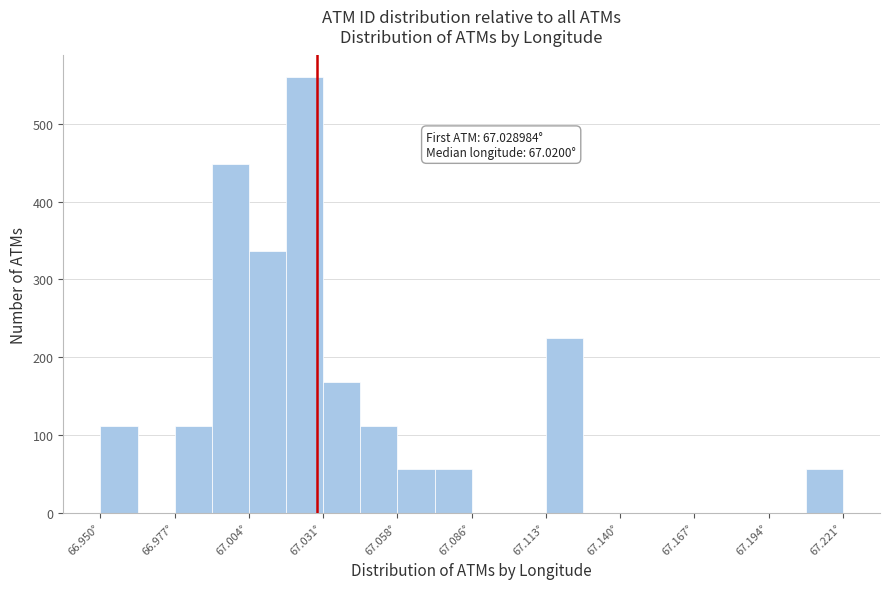

Read against the x-axis, roughly where is the centre of the tallest bar?

67.025